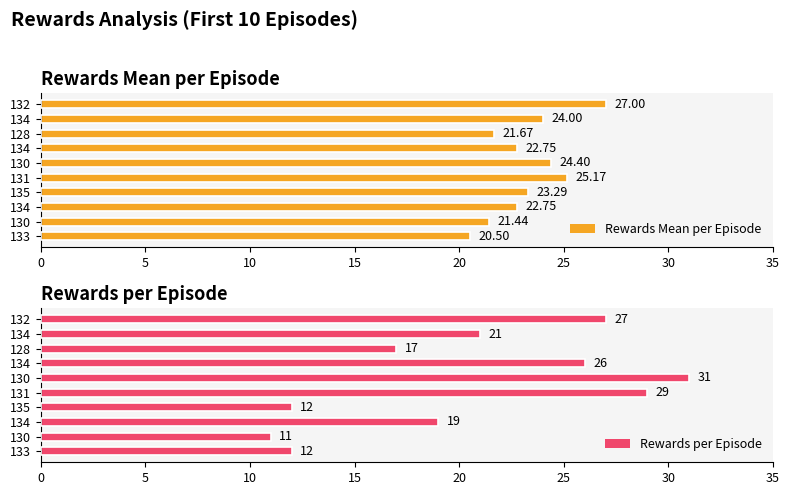

Reading right to left, what are all the values shown in this chart?

Rewards Mean per Episode: 20.5	21.4	22.8	23.3	25.2	24.4	22.8	21.7	24.0	27.0
Rewards per Episode: 12.0	11.0	19.0	12.0	29.0	31.0	26.0	17.0	21.0	27.0